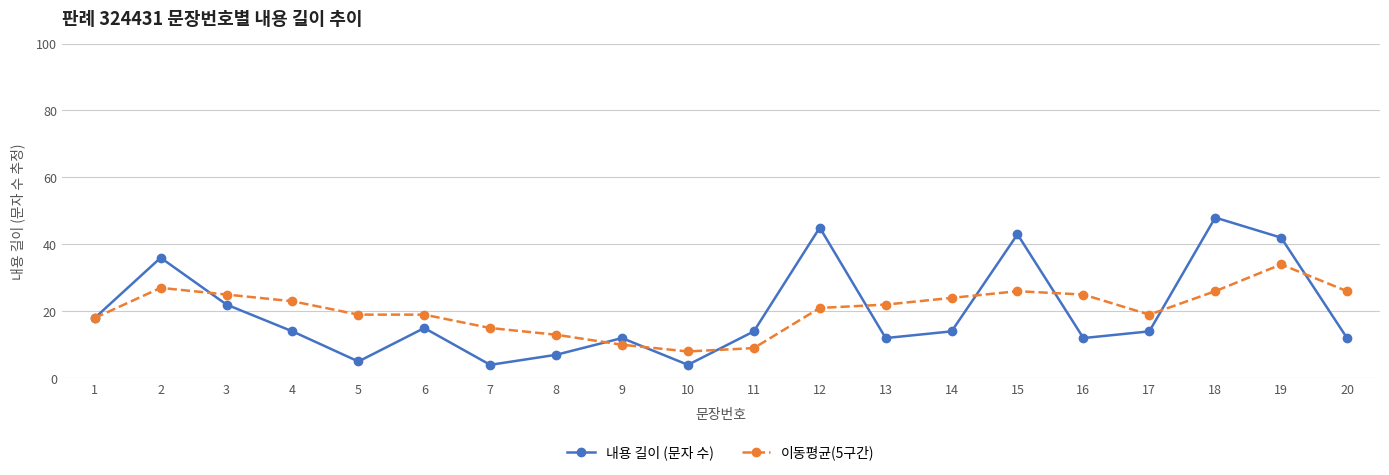

At 5, list the series in order from largest to smallest.

이동평균(5구간), 내용 길이 (문자 수)